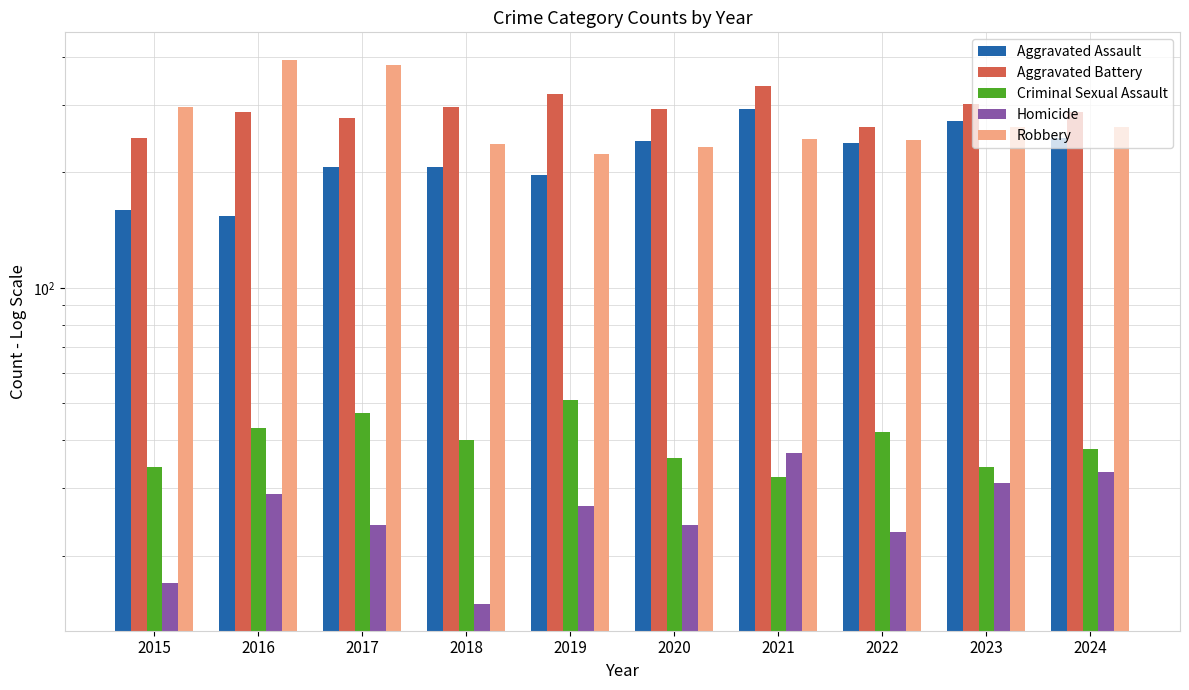

Is it true that Criminal Sexual Assault equals 32 at 2021?

True